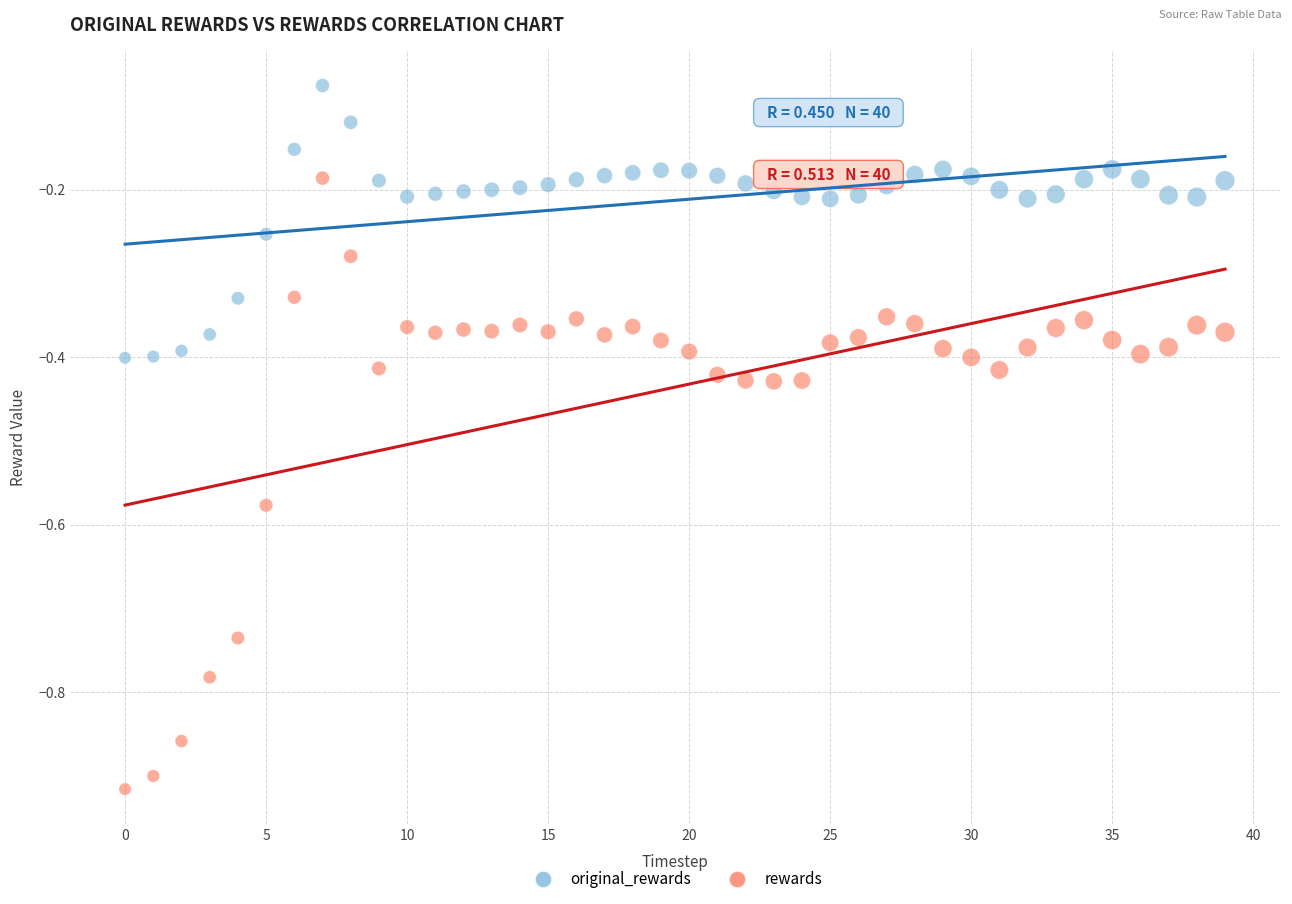

Across all data points, what is the range of Y values (max minus min)?

0.8